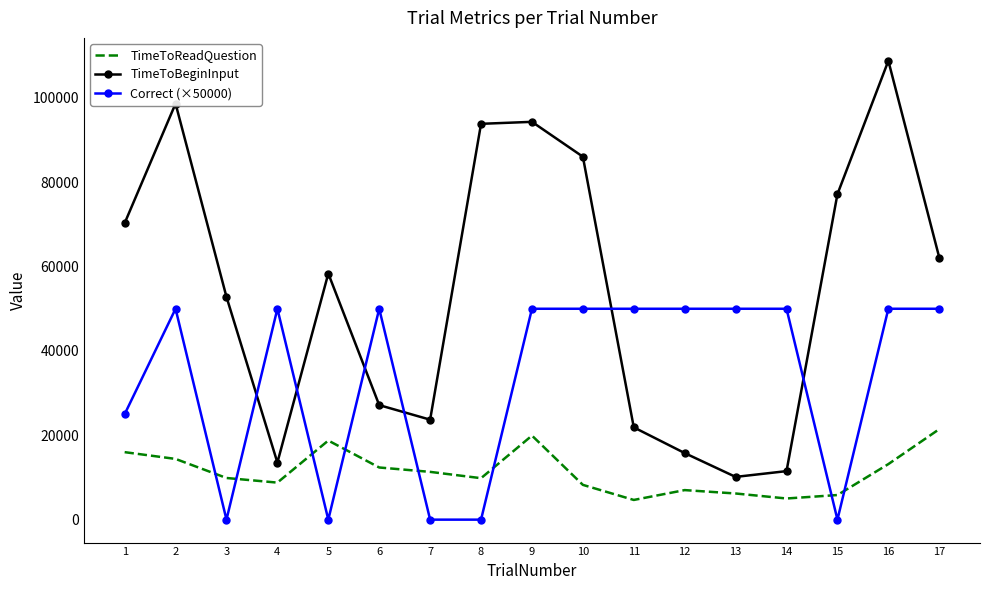

What are all the series names shown in the legend?

TimeToReadQuestion, TimeToBeginInput, Correct (×50000)